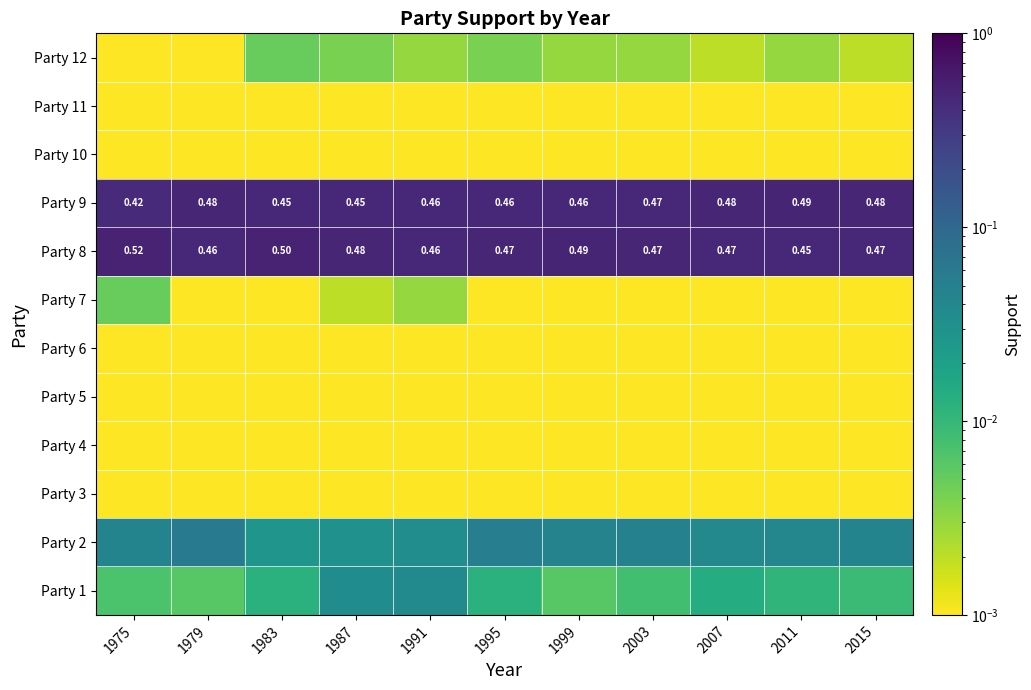

Which series has the widest spread of values?

Party 9